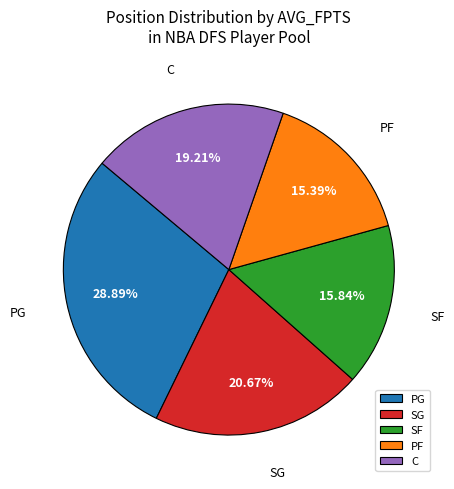

To the nearest percent, what is the average slice percentage?

20%